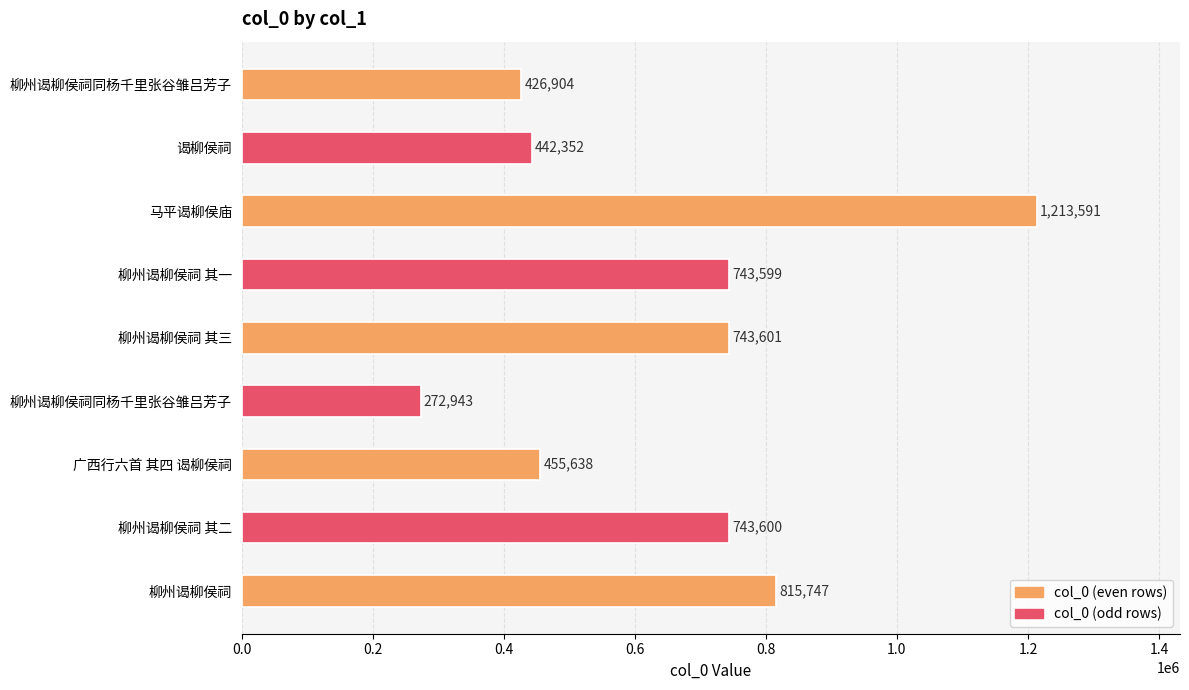

How many bars are there in total?

9